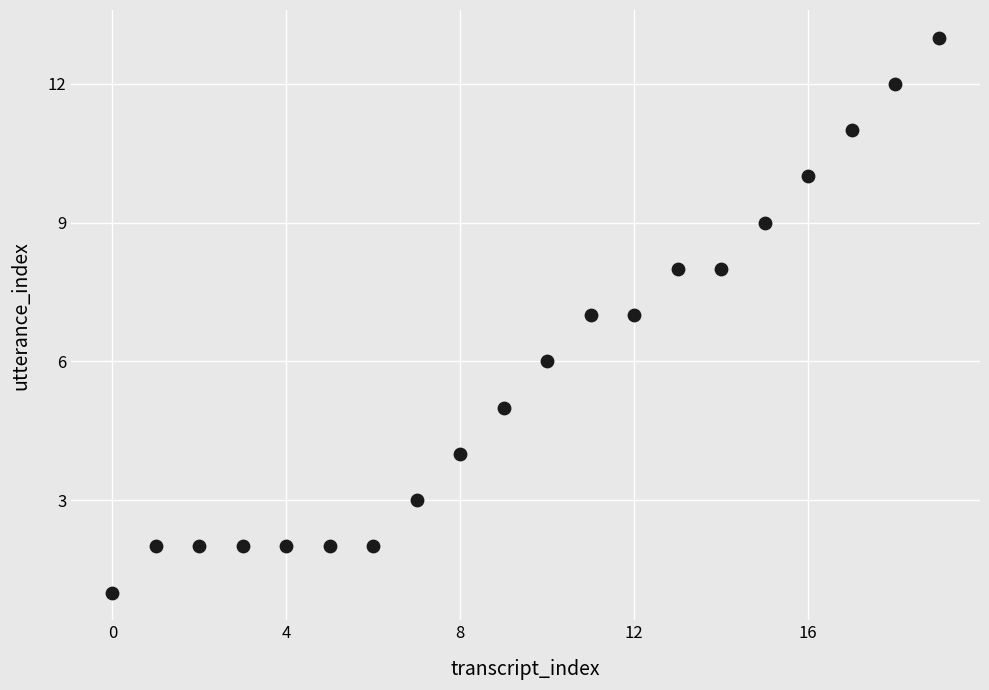

What is the range of Y values (max minus min)?

12